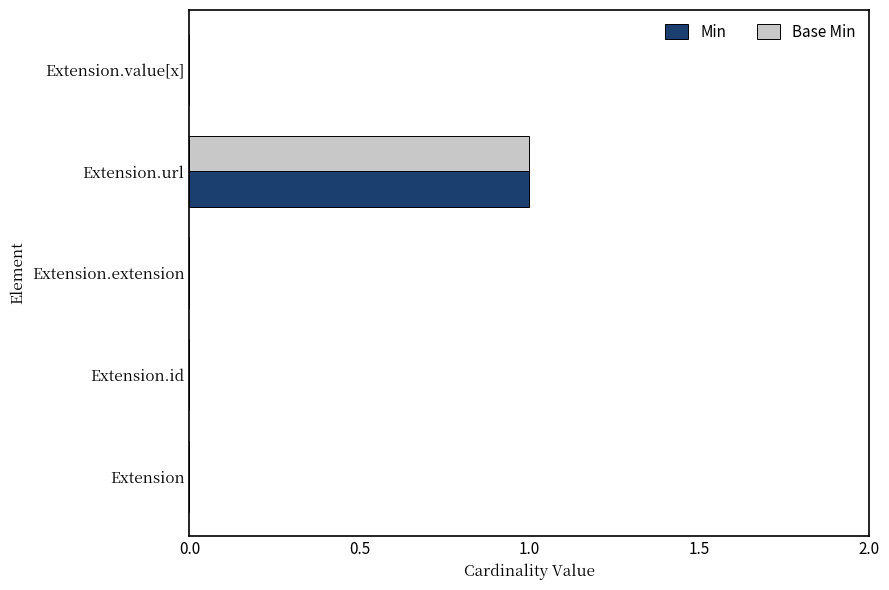

True or false: Min has a value of 0 at Extension.id.

True